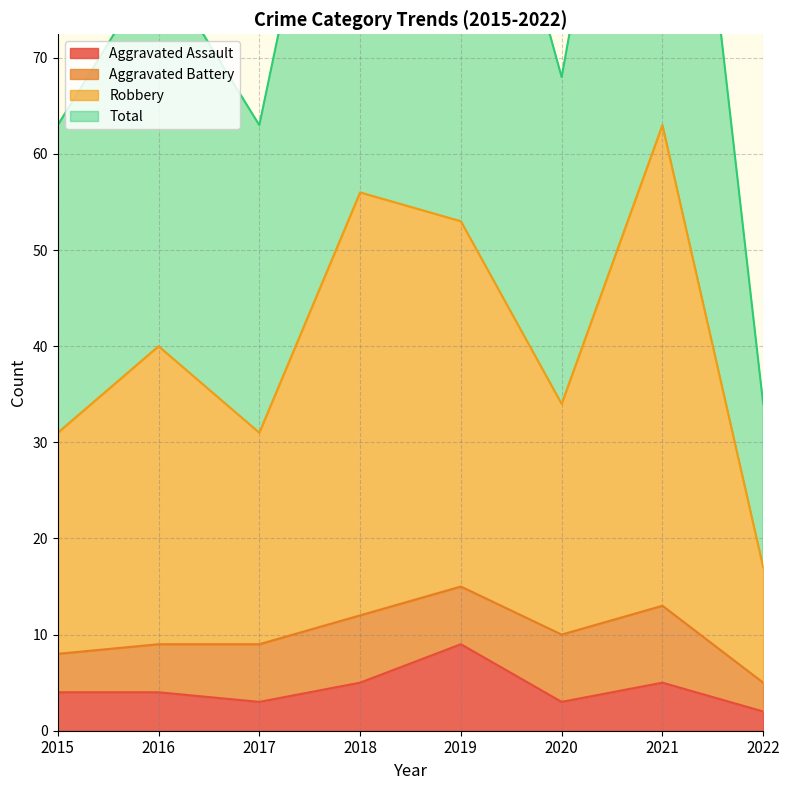

At which category is the sum across all series the highest?

2021